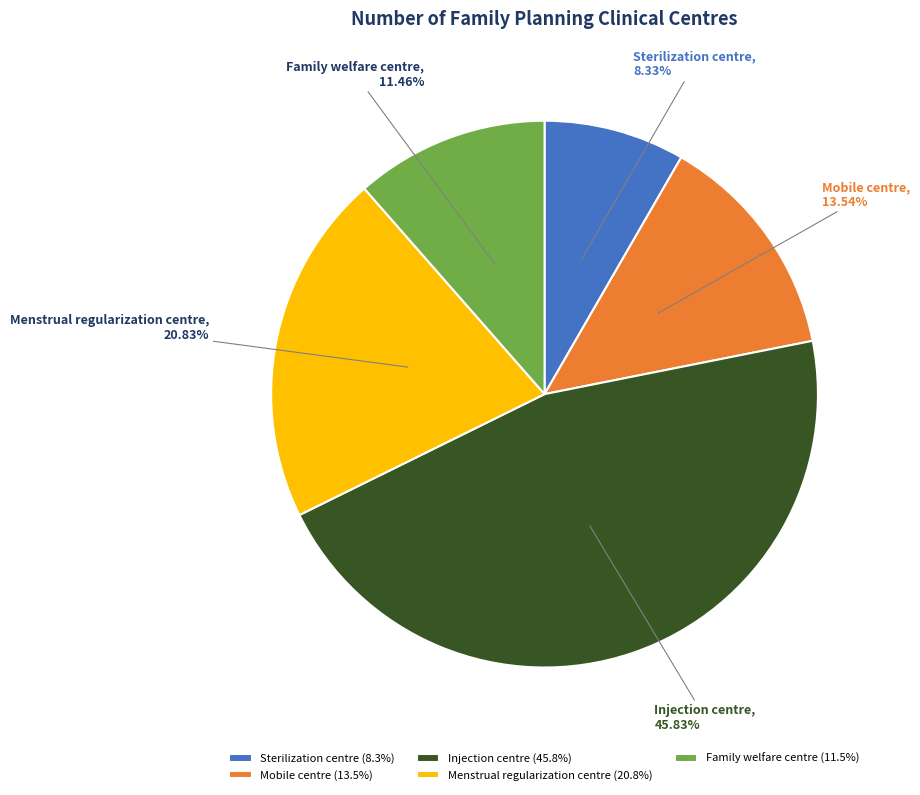

What percentage is the Family welfare centre slice, to the nearest percent?

11%